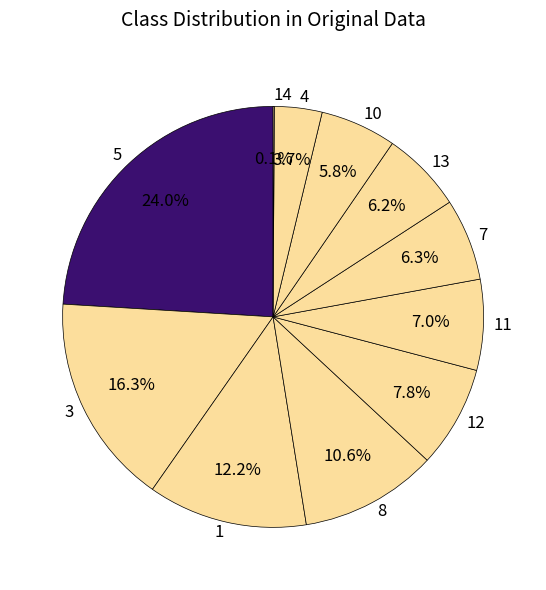

Combined, what portion of the pie is 13 and 11?

13.2%